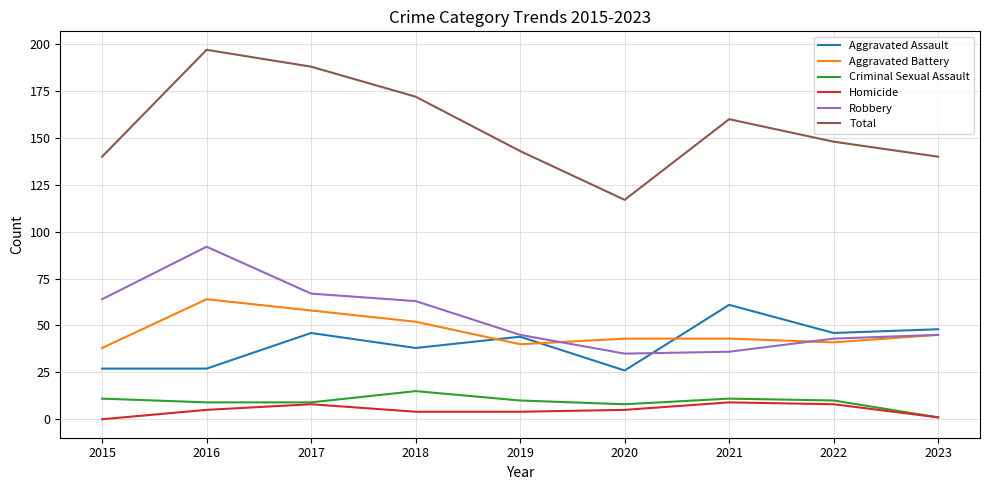

Which series has the widest spread of values?

Total